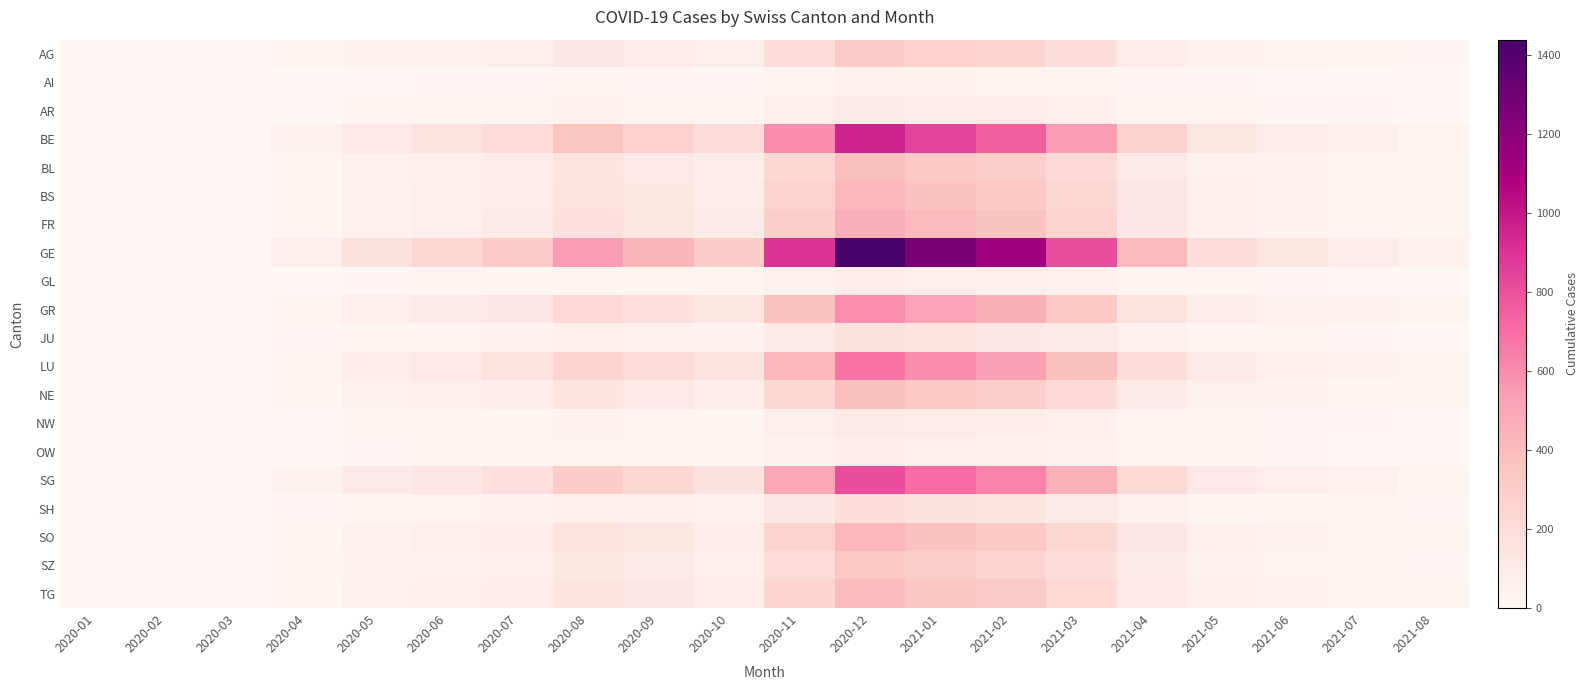

Which series has the largest total across all categories?

GE